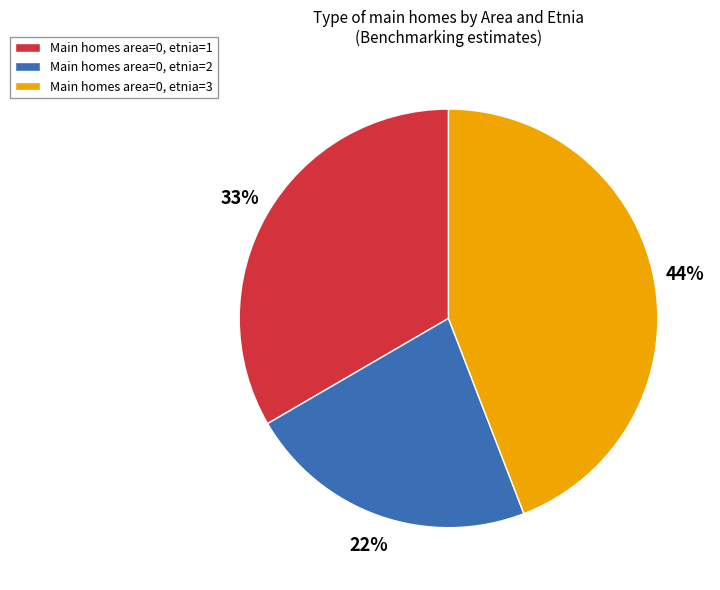

To the nearest percent, what percentage of the pie is Main homes area=0, etnia=1?

33%